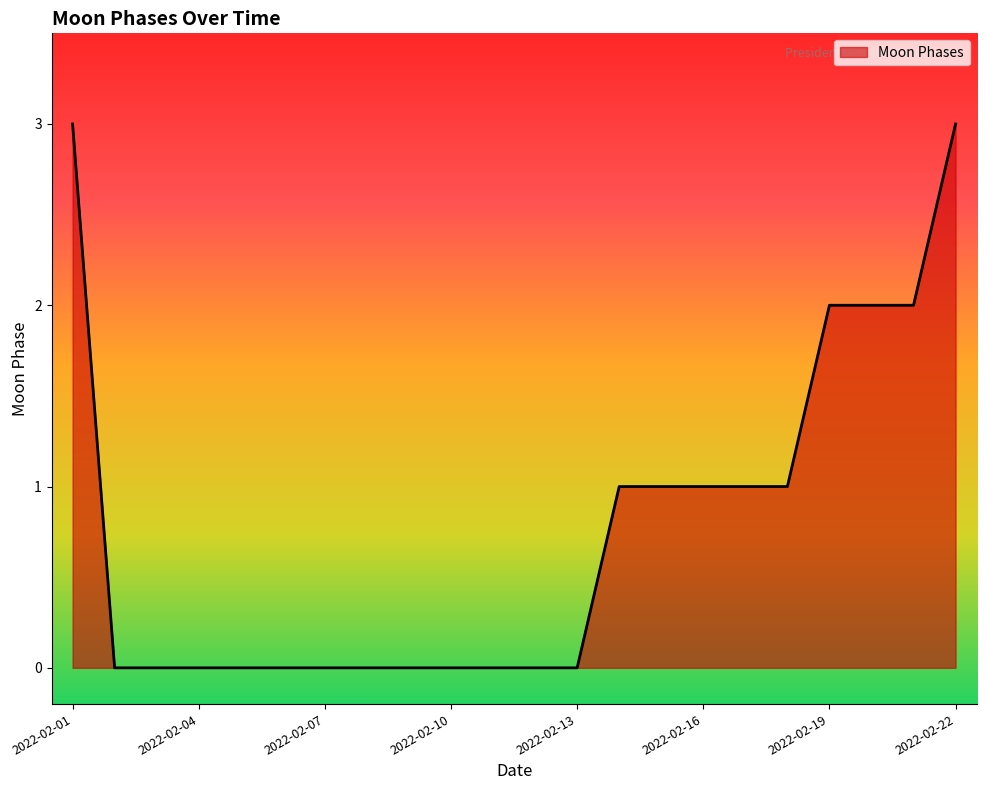

What is the maximum value shown in the chart?

3